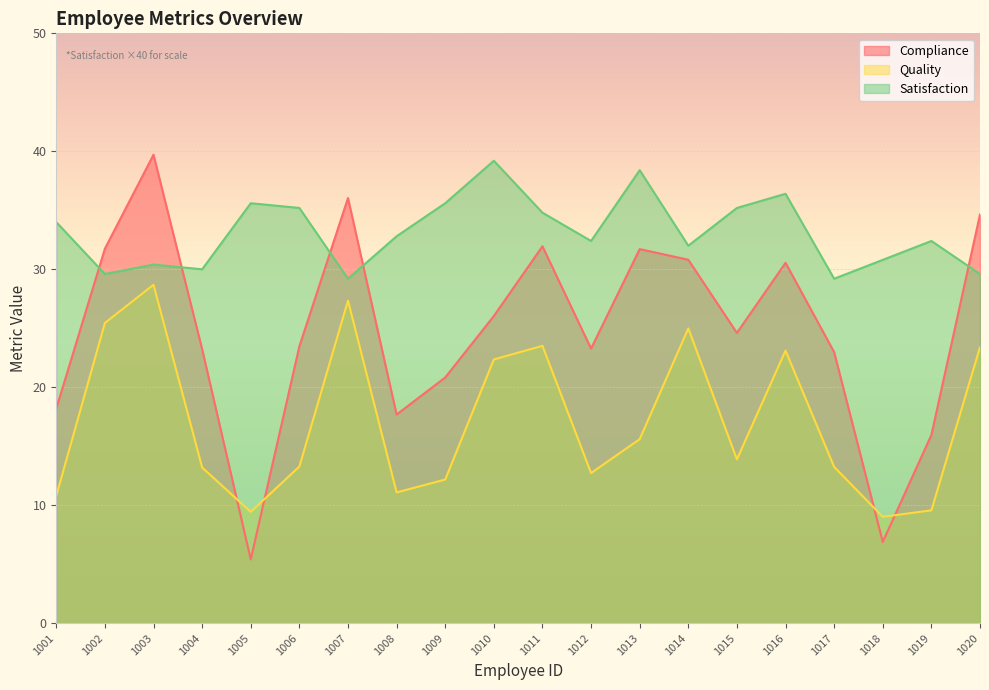

True or false: Satisfaction has a value of 36.4 at 1016.

True